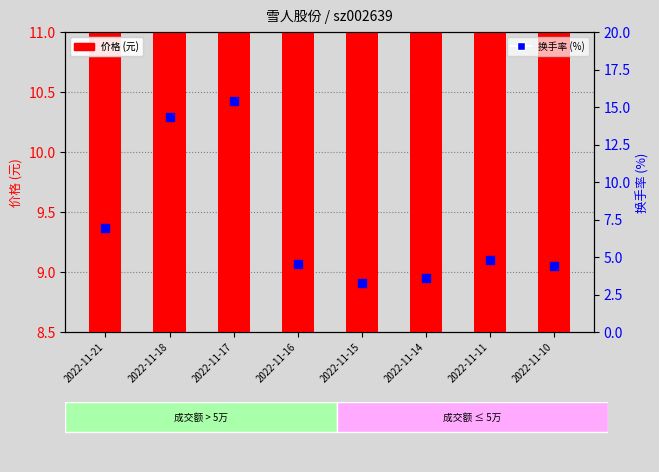

Which series has the widest spread of Y values?

换手率 (%)